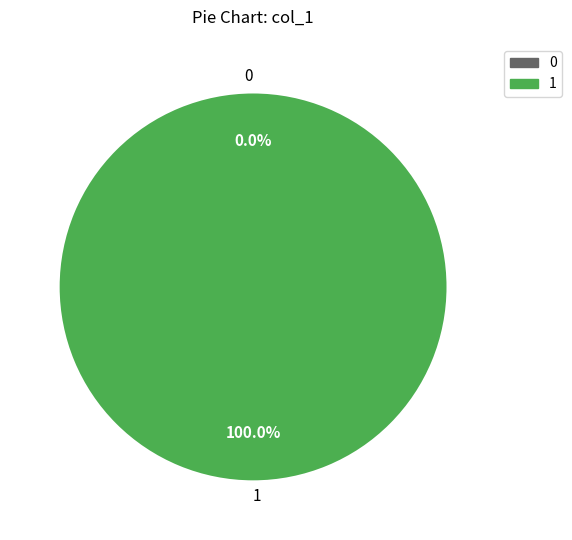

To the nearest percent, what is the difference between the 1 and 0 slice percentages?

100%